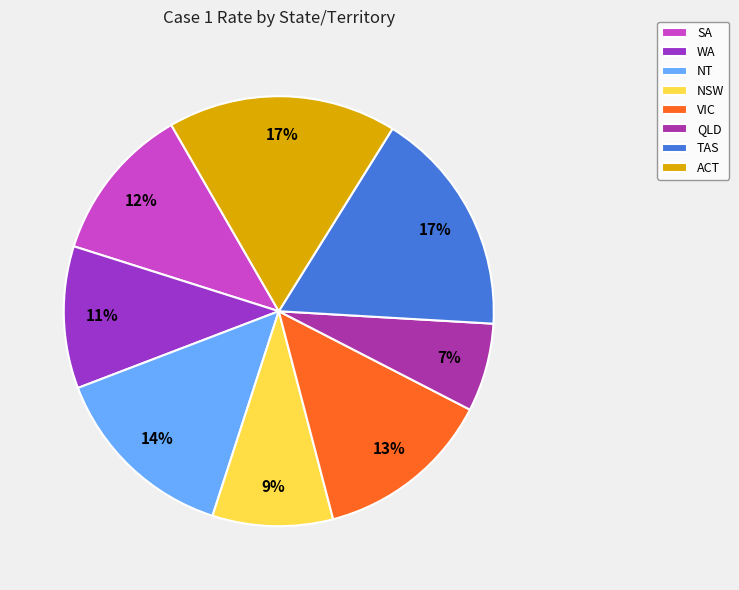

What is the smallest slice in the pie chart?

QLD